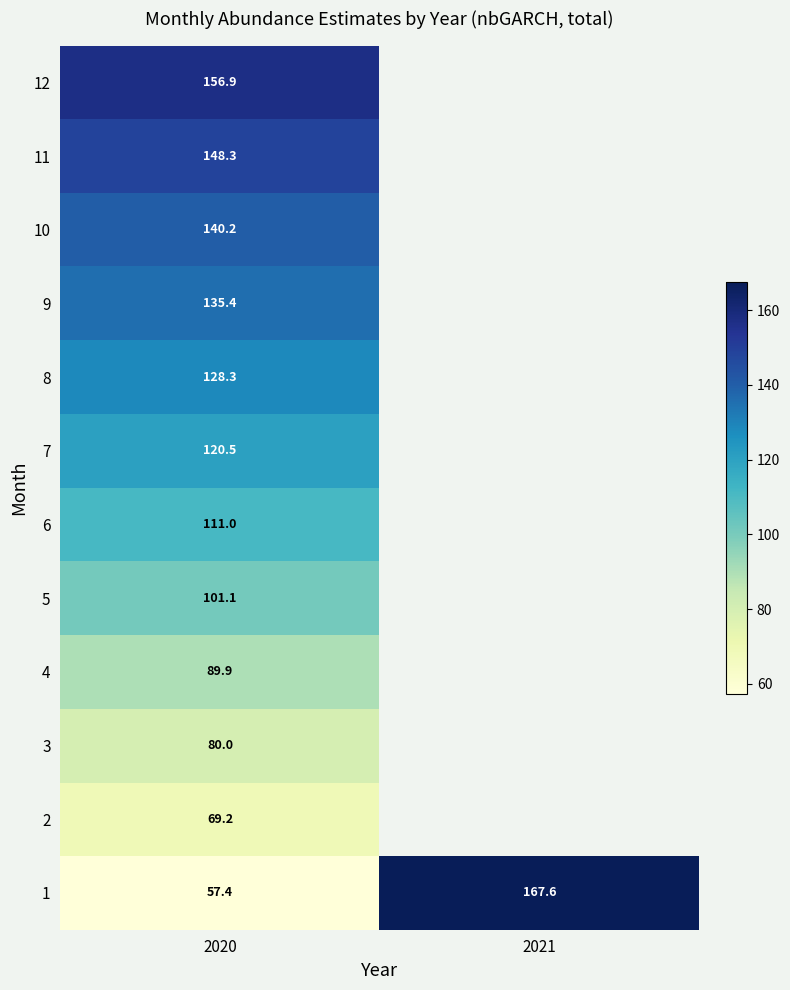

At which category does the chart reach its minimum across all series?

2020